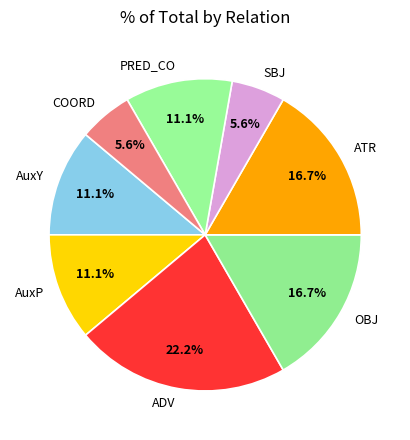

Is it true that COORD is 6% of the pie?

True